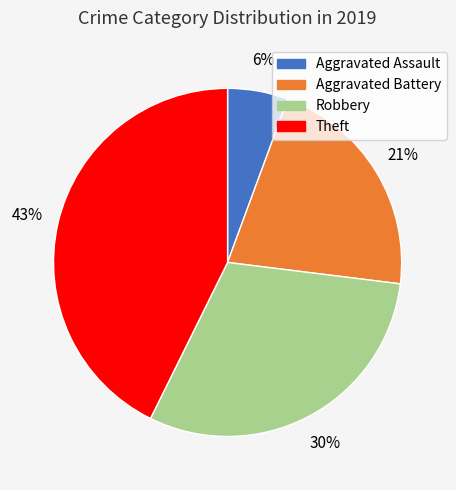

Which category has the smallest portion of the pie?

Aggravated Assault